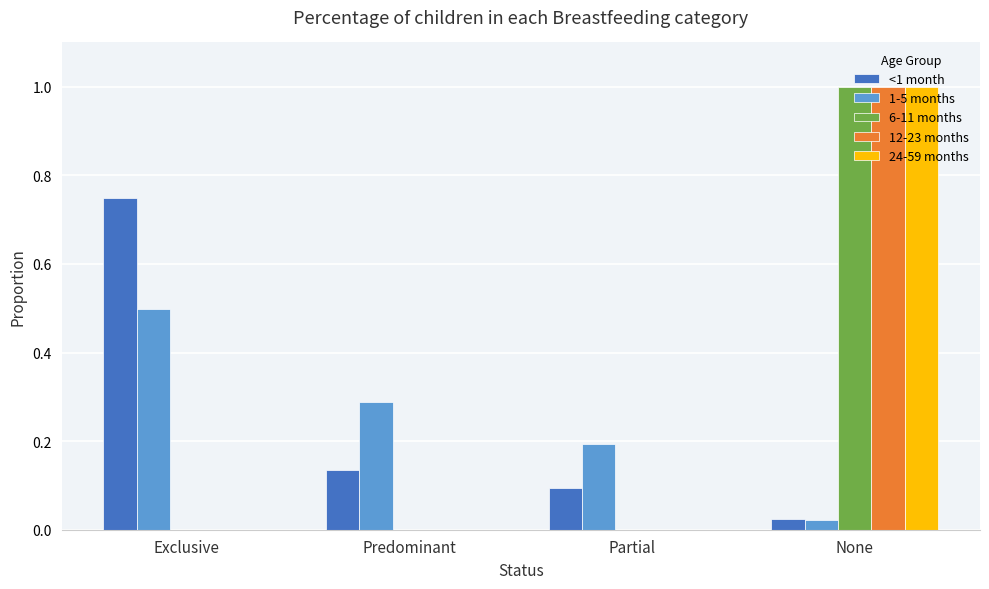

At which category is the sum across all series the highest?

None